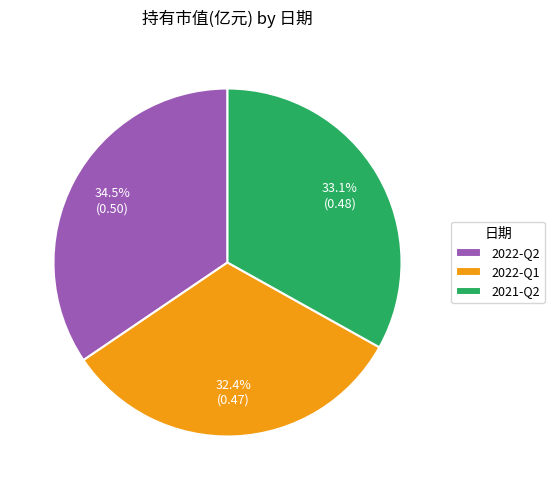

Combined, what portion of the pie is 2021-Q2 and 2022-Q2?

67.6%